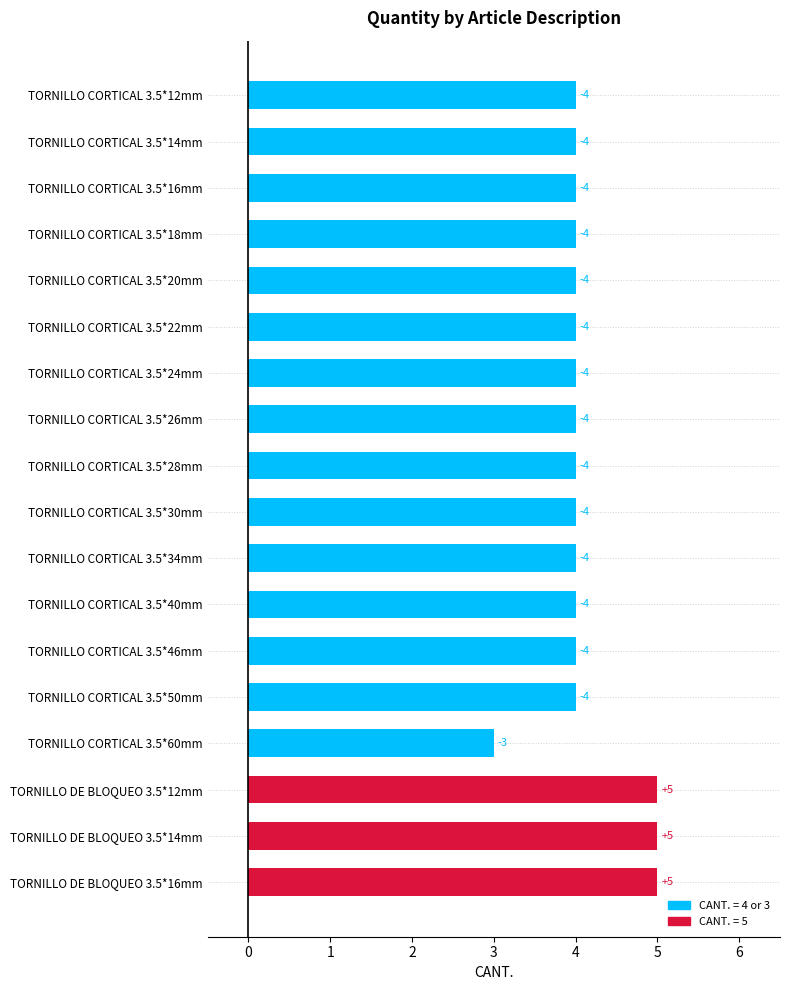

Between TORNILLO DE BLOQUEO 3.5*12mm and TORNILLO CORTICAL 3.5*22mm, which is larger?

TORNILLO DE BLOQUEO 3.5*12mm